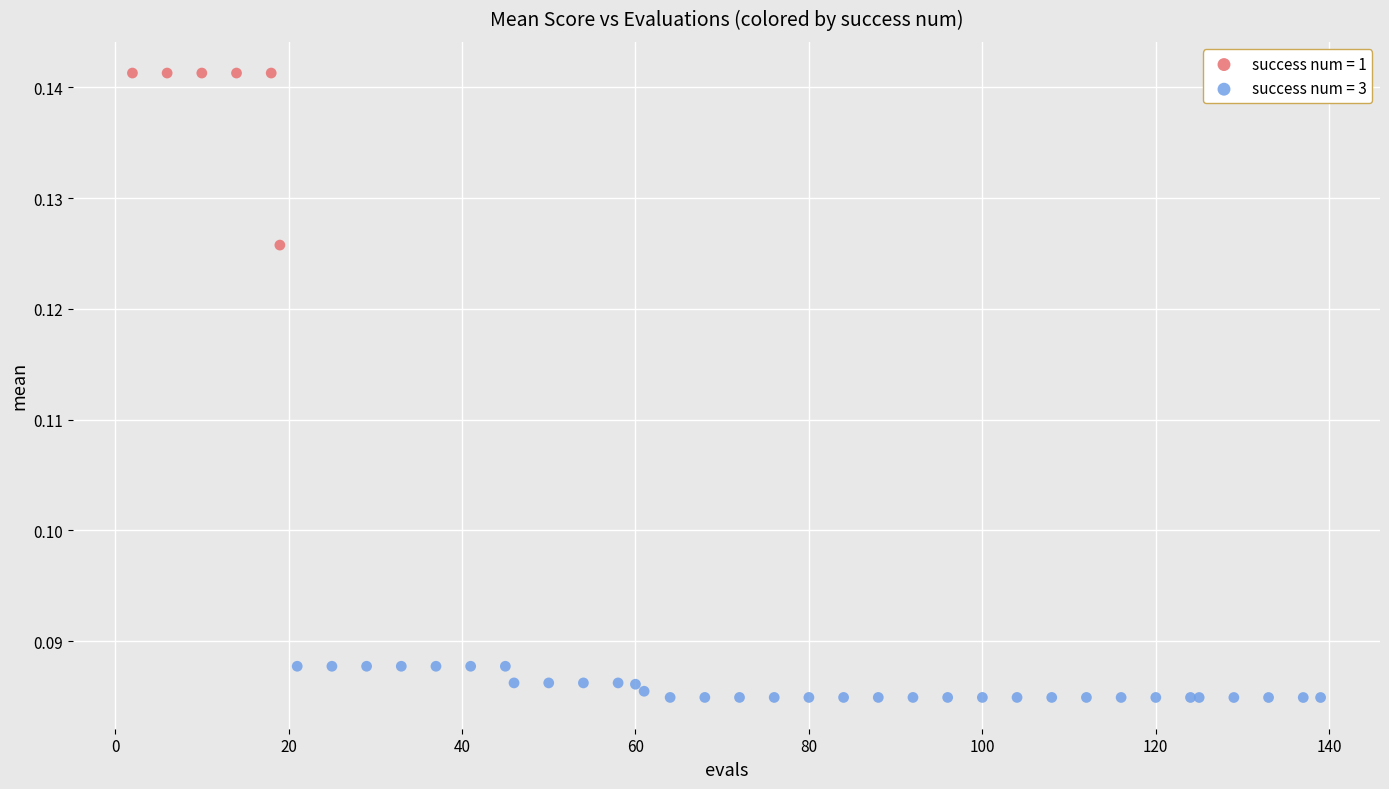

Which series reaches the maximum Y coordinate?

success num = 1